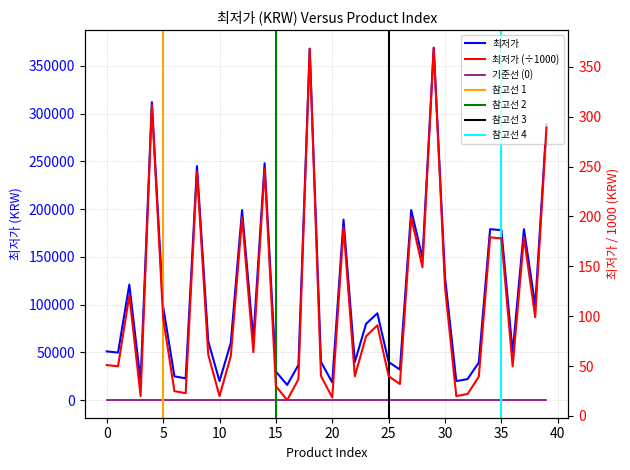

The chart shows a value of 225778 at 30. True or false?

False